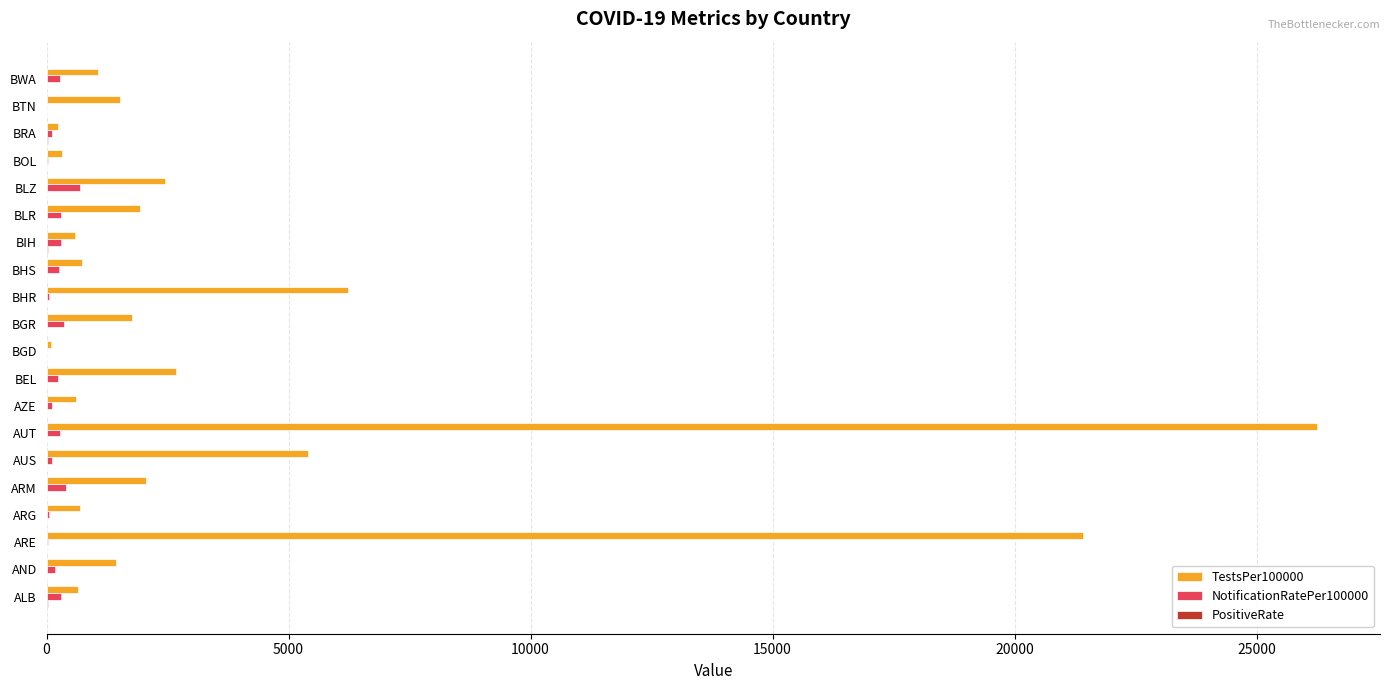

Which series has the largest total across all categories?

TestsPer100000